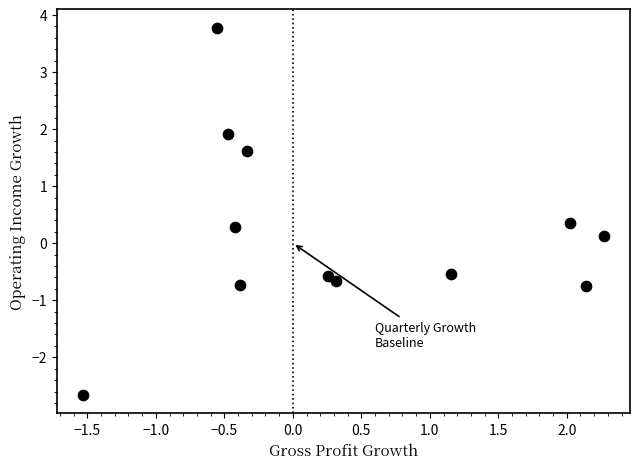

What is the range of Y values (max minus min)?

6.4